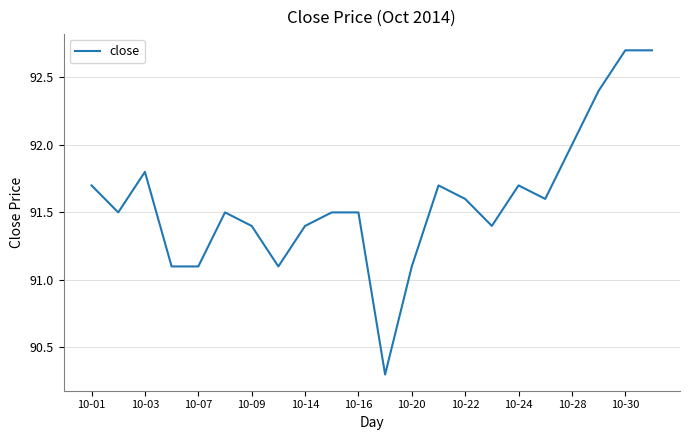

What is the maximum value shown in the chart?

92.7